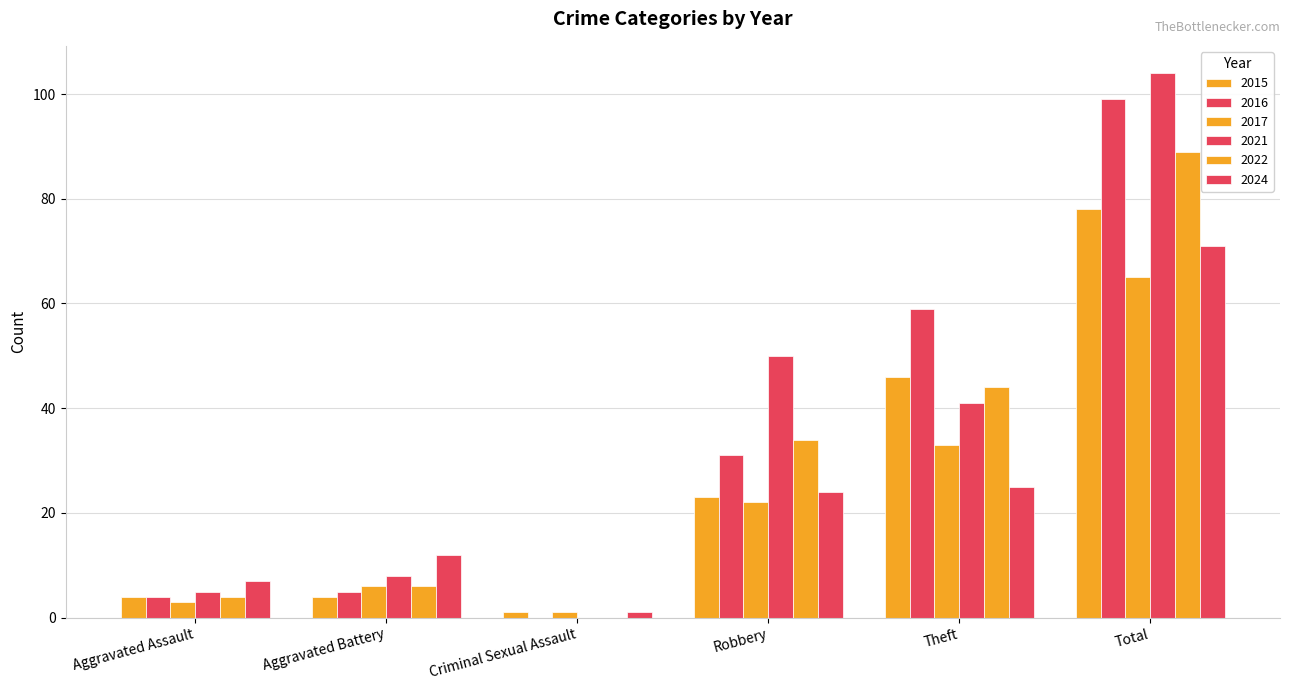

How many groups of bars are there?

6